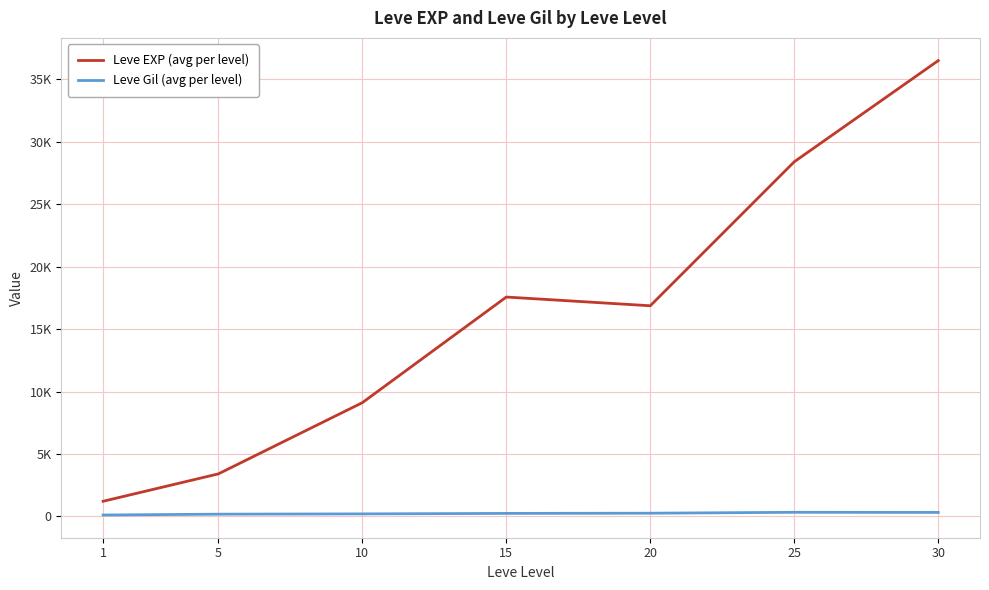

Does the chart display data point markers on the line(s)?

No